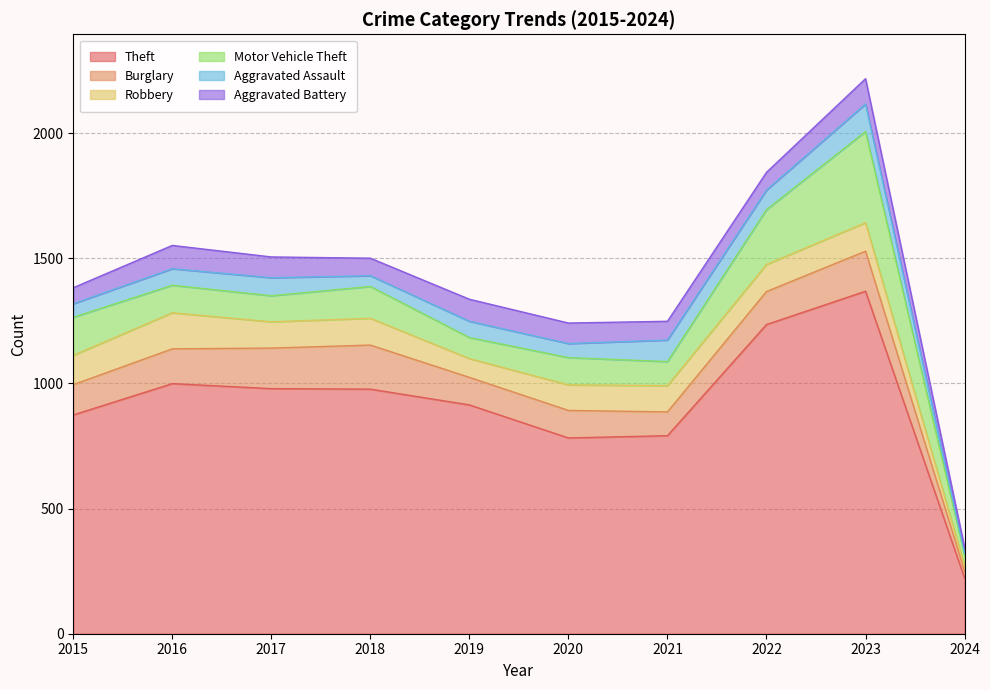

Reading left to right, list all the values displayed in this chart.

Theft: 874	999	979	977	914	782	791	1235	1368	222
Burglary: 121	139	162	176	110	110	95	132	160	28
Robbery: 117	144	105	107	75	102	105	108	114	22
Motor Vehicle Theft: 152	110	104	127	84	109	96	219	364	42
Aggravated Assault: 54	66	72	43	65	56	86	78	110	8
Aggravated Battery: 64	93	83	70	88	82	75	71	101	23